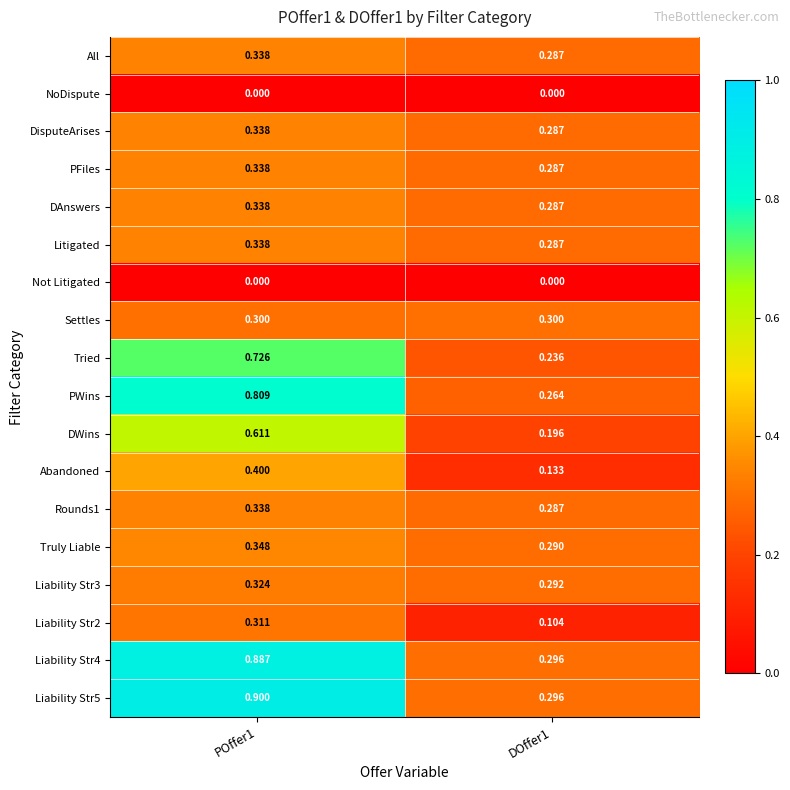

Reading right to left, list all the values displayed in this chart.

All: DOffer1=0.3	POffer1=0.3
NoDispute: DOffer1=0.0	POffer1=0.0
DisputeArises: DOffer1=0.3	POffer1=0.3
PFiles: DOffer1=0.3	POffer1=0.3
DAnswers: DOffer1=0.3	POffer1=0.3
Litigated: DOffer1=0.3	POffer1=0.3
Not Litigated: DOffer1=0.0	POffer1=0.0
Settles: DOffer1=0.3	POffer1=0.3
Tried: DOffer1=0.2	POffer1=0.7
PWins: DOffer1=0.3	POffer1=0.8
DWins: DOffer1=0.2	POffer1=0.6
Abandoned: DOffer1=0.1	POffer1=0.4
Rounds1: DOffer1=0.3	POffer1=0.3
Truly Liable: DOffer1=0.3	POffer1=0.3
Liability Str3: DOffer1=0.3	POffer1=0.3
Liability Str2: DOffer1=0.1	POffer1=0.3
Liability Str4: DOffer1=0.3	POffer1=0.9
Liability Str5: DOffer1=0.3	POffer1=0.9